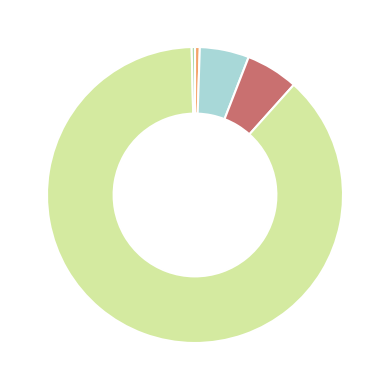

How many segments does this pie chart have?

5